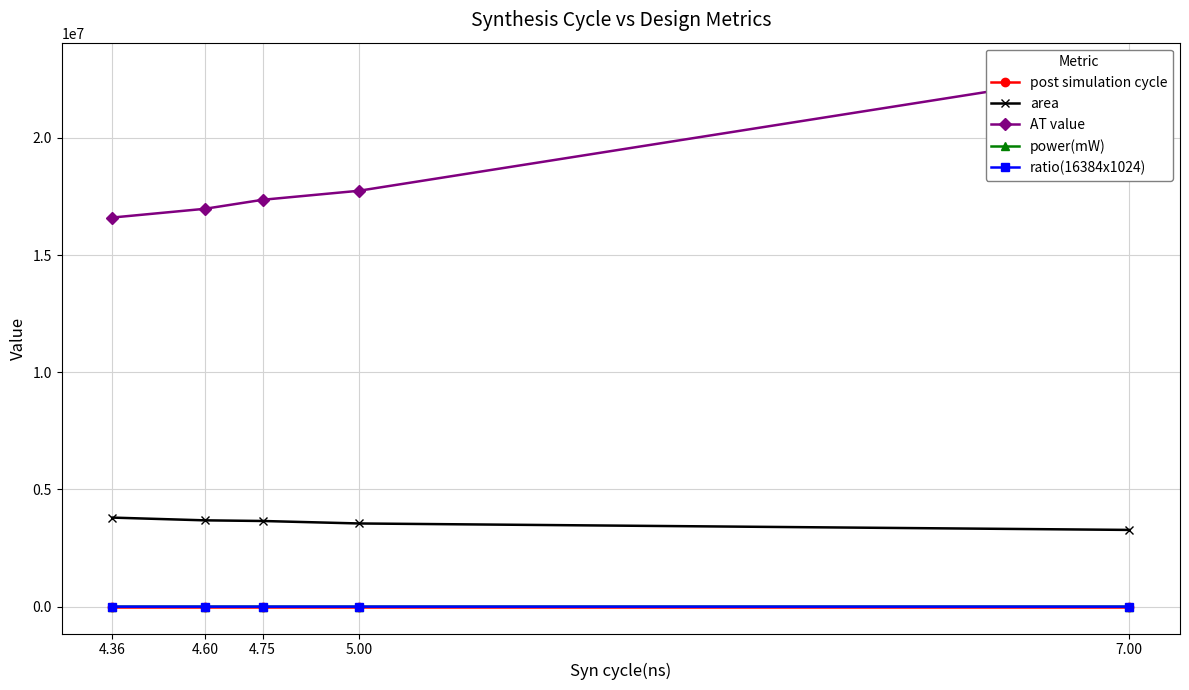

Which category has the lowest value in the post simulation cycle series?

4.36